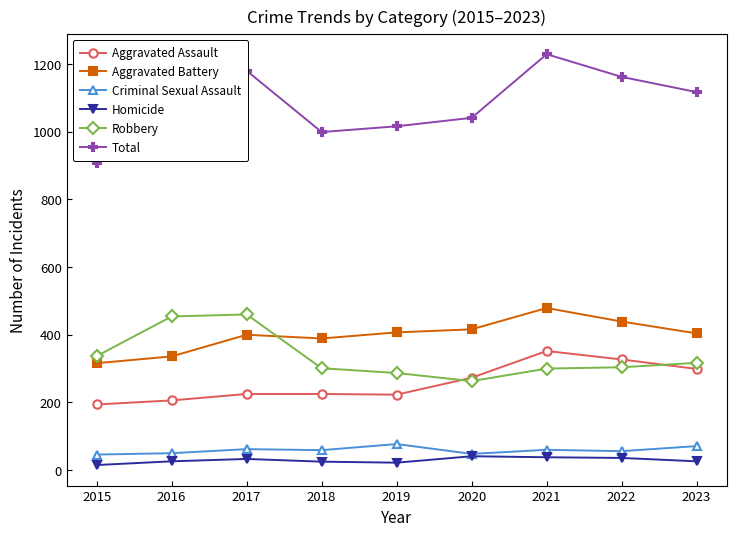

True or false: Homicide and Total cross at least once.

False